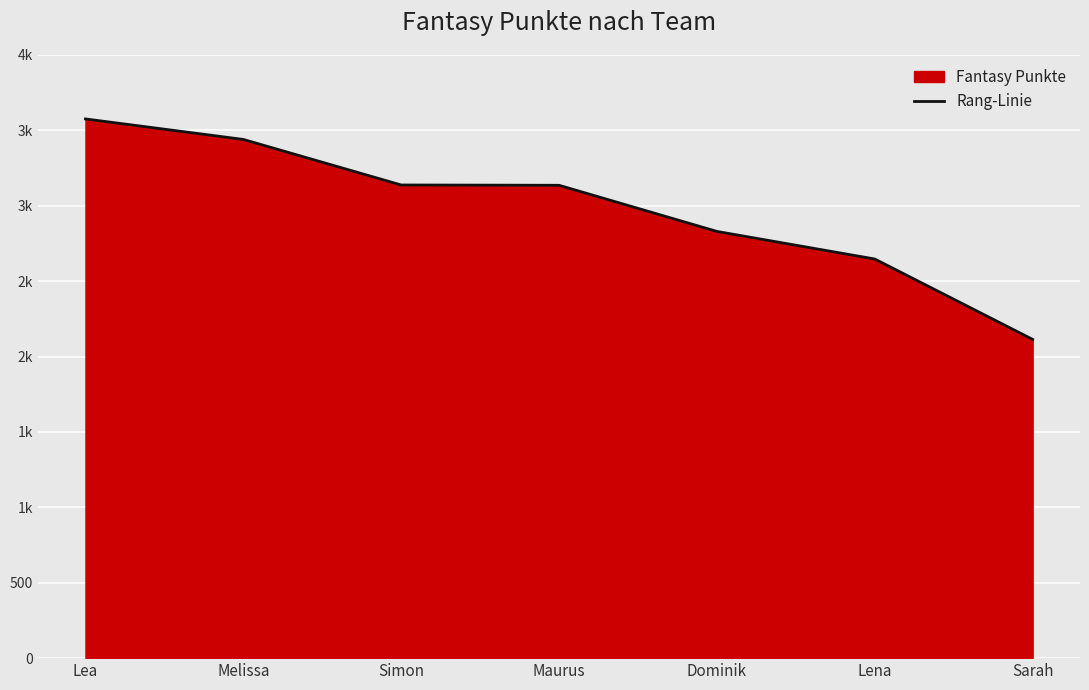

Reading left to right, extract all data points from this chart.

3576	3440	3138	3136	2830	2647	2114